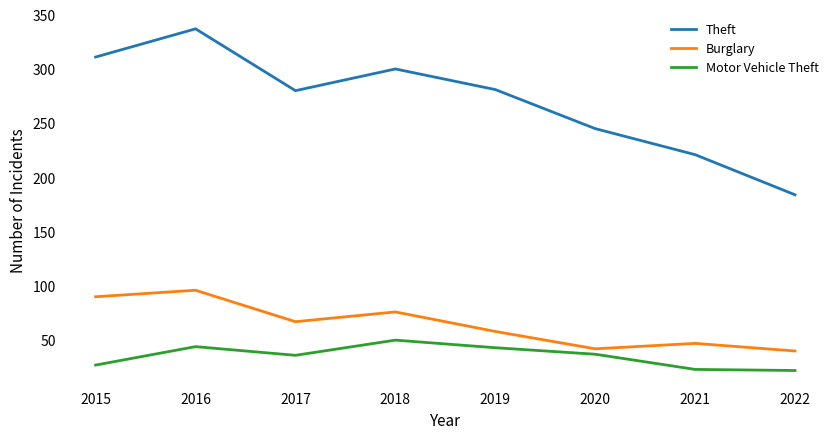

Which series has the largest total across all categories?

Theft